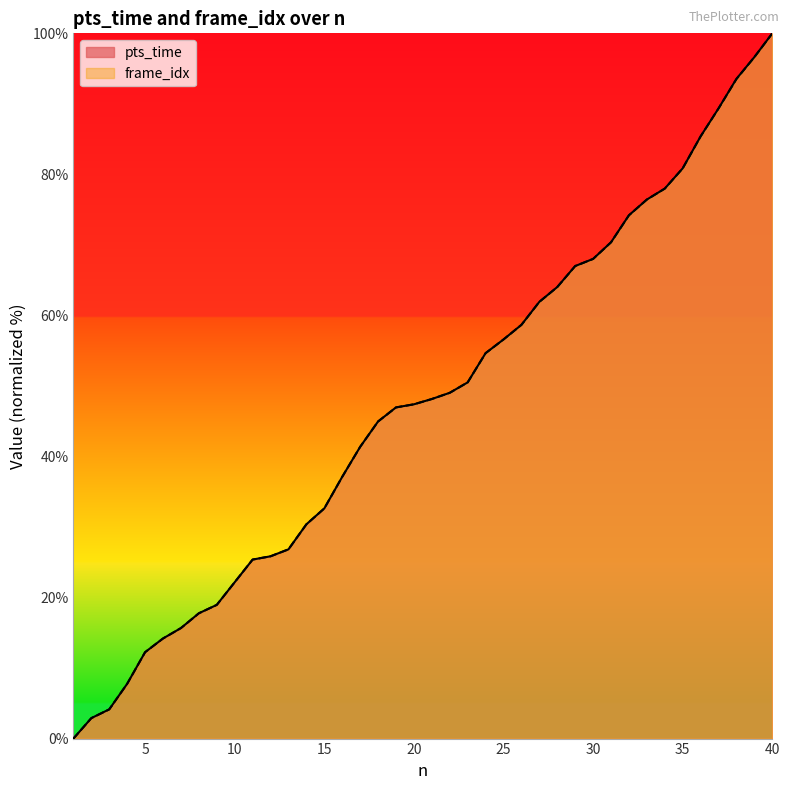

How many positive values does the frame_idx series have?

39